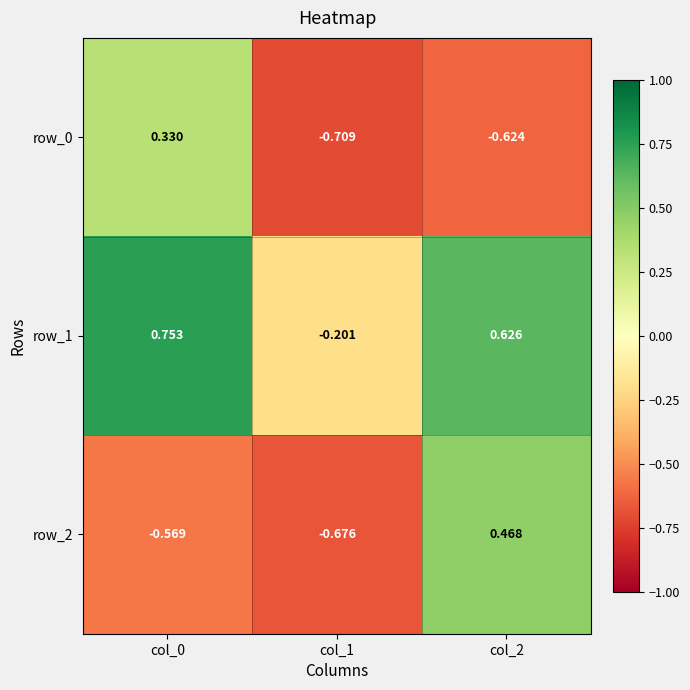

At which category is the sum across all series the highest?

col_0